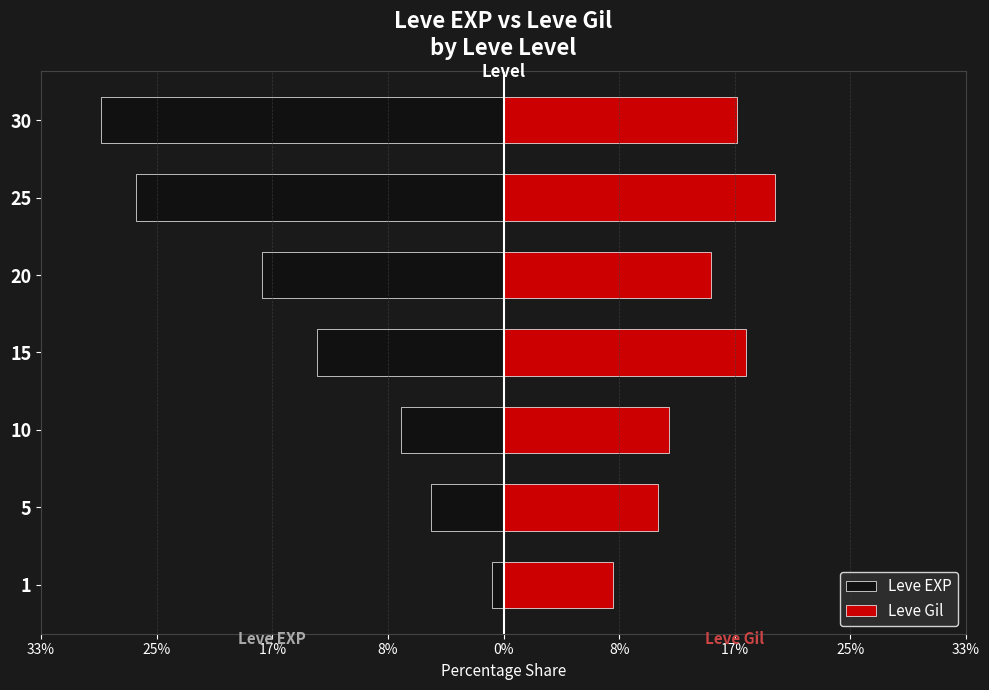

How many series are shown in this chart?

2